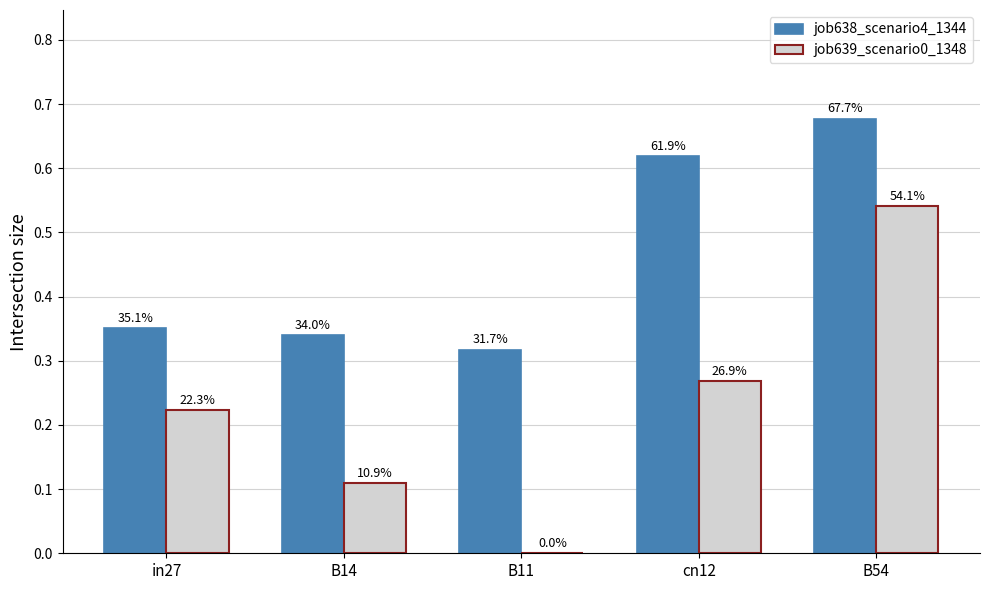

How many groups of bars are there?

5